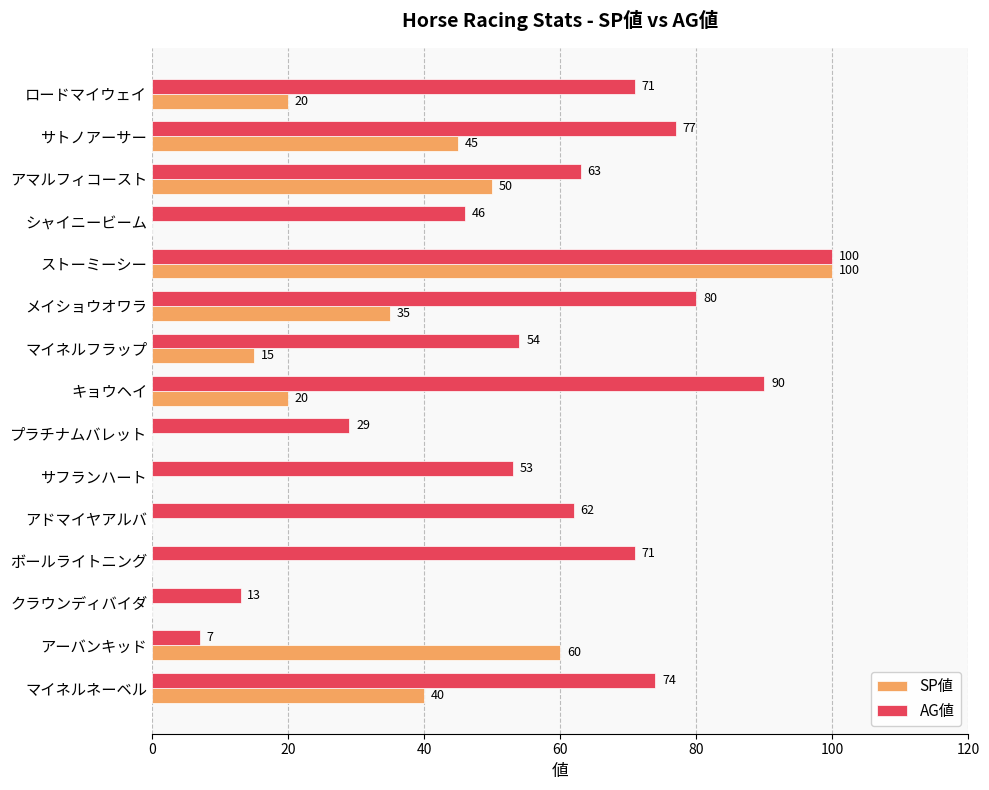

What is the maximum value shown in the chart?

100